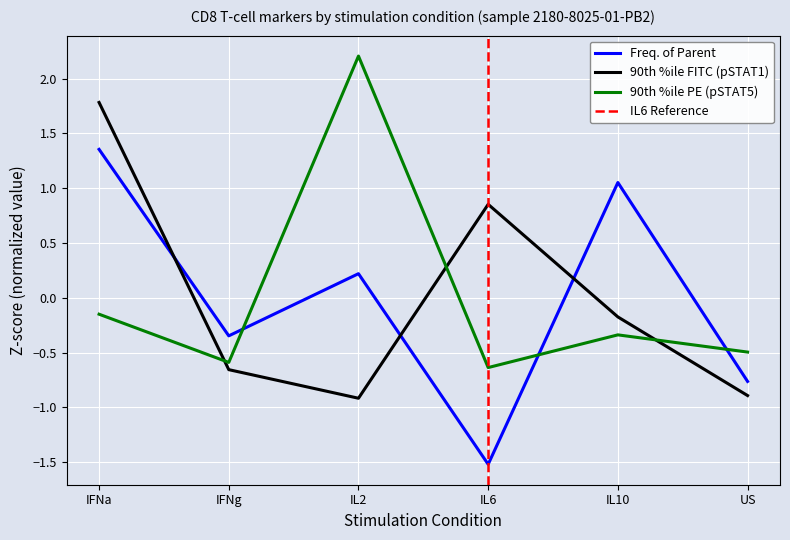

How many interior local valleys does the Freq. of Parent series have?

2